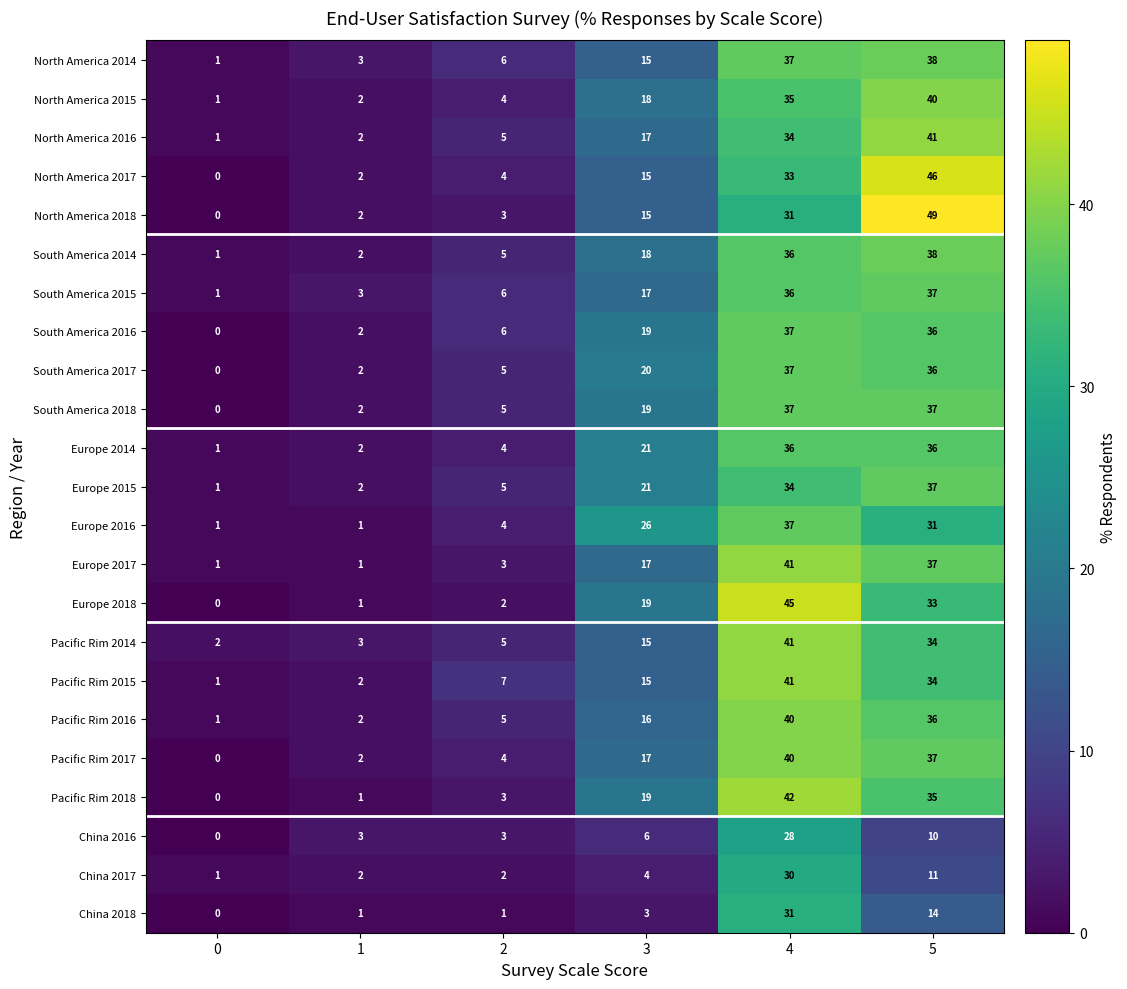

Read the South America 2018 value at 4.

37